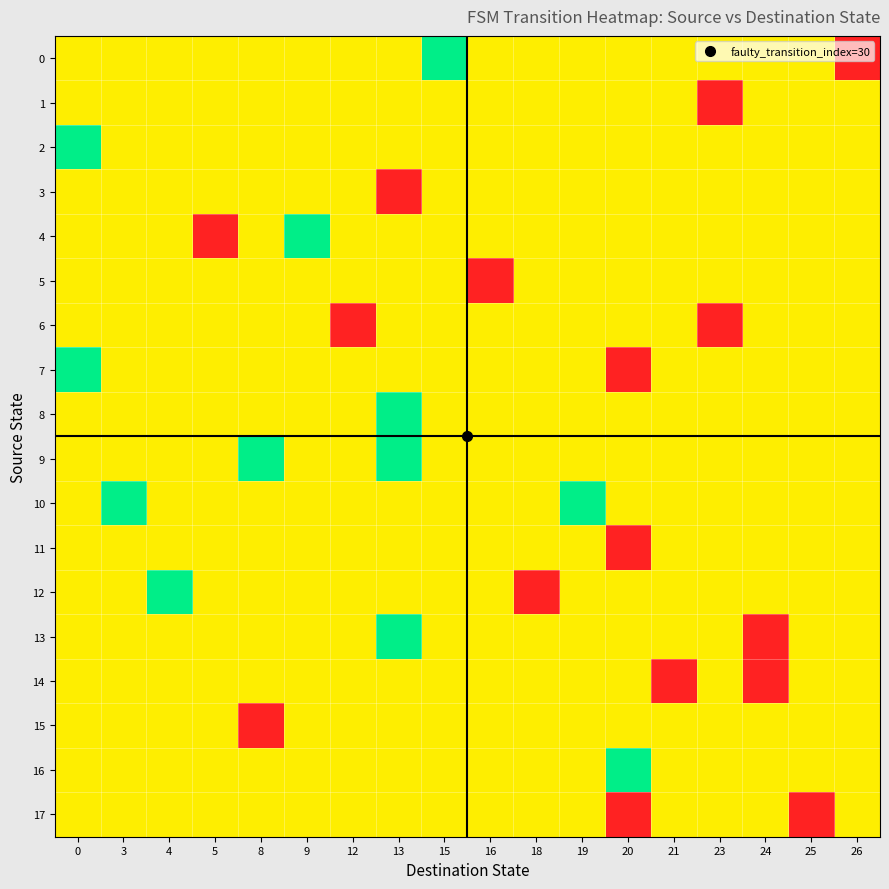

Rank the series by their maximum value, from lowest to highest.

row_1, row_3, row_5, row_6, row_11, row_14, row_15, row_17, row_0, row_2, row_4, row_7, row_8, row_9, row_10, row_12, row_13, row_16